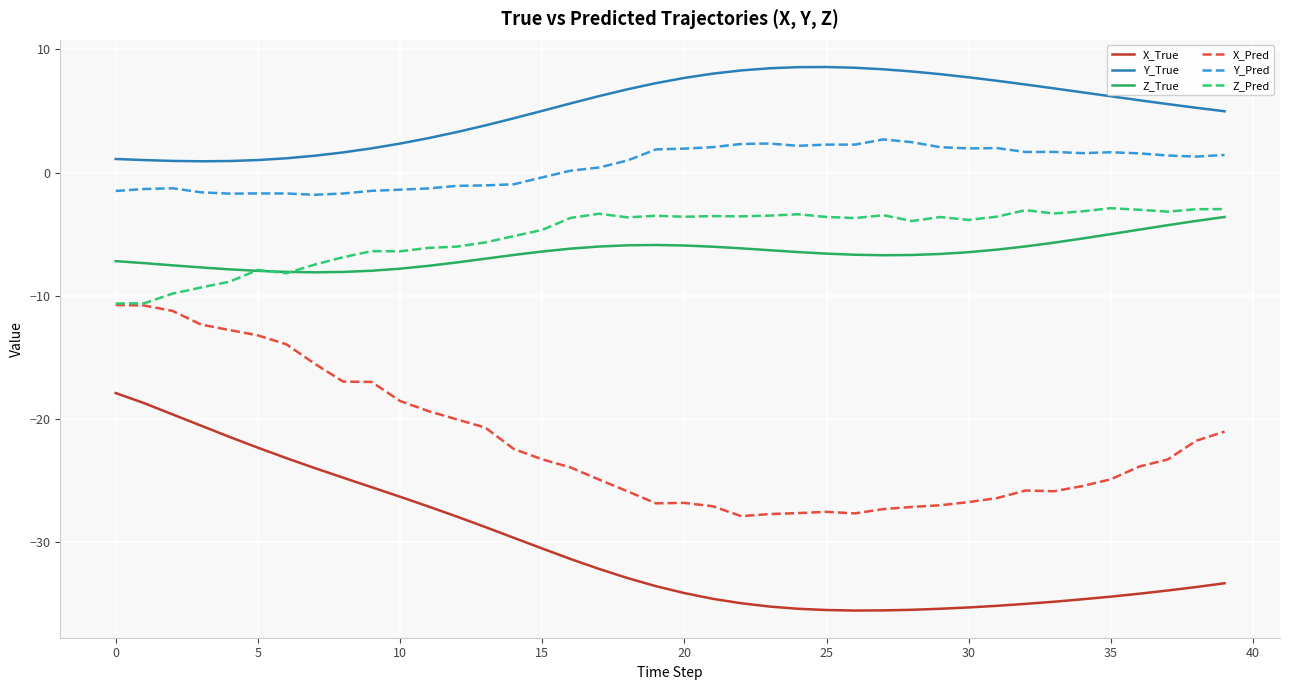

Which series has the largest total across all categories?

Y_True